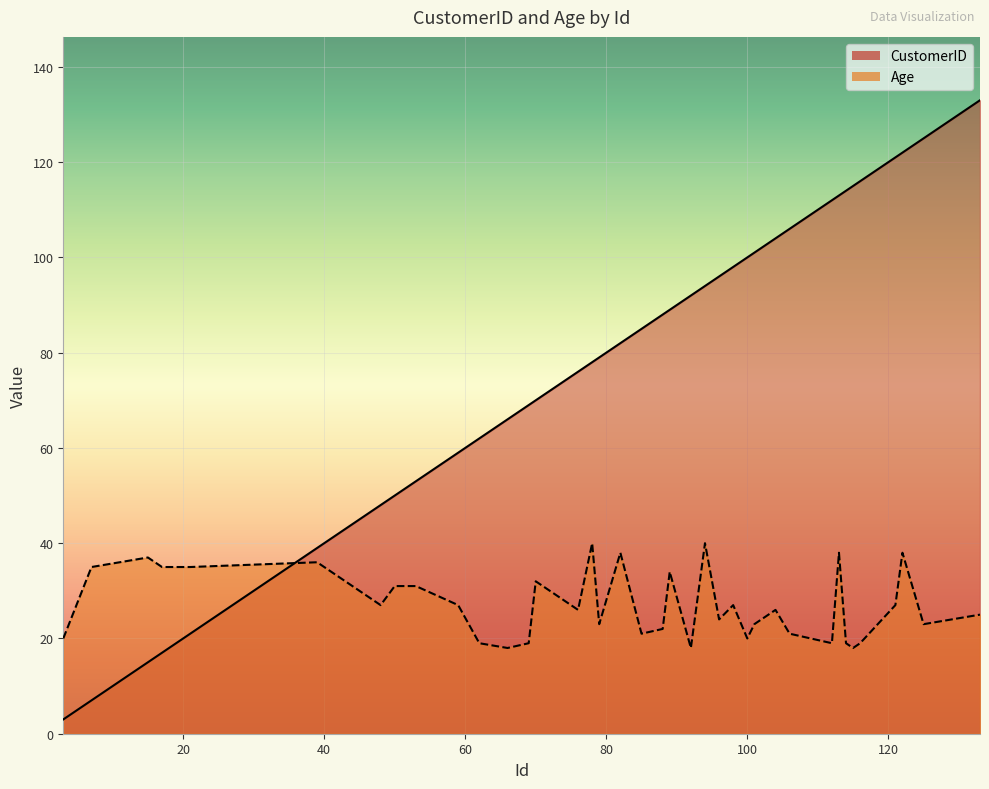

How many categories are shown in the chart?

40